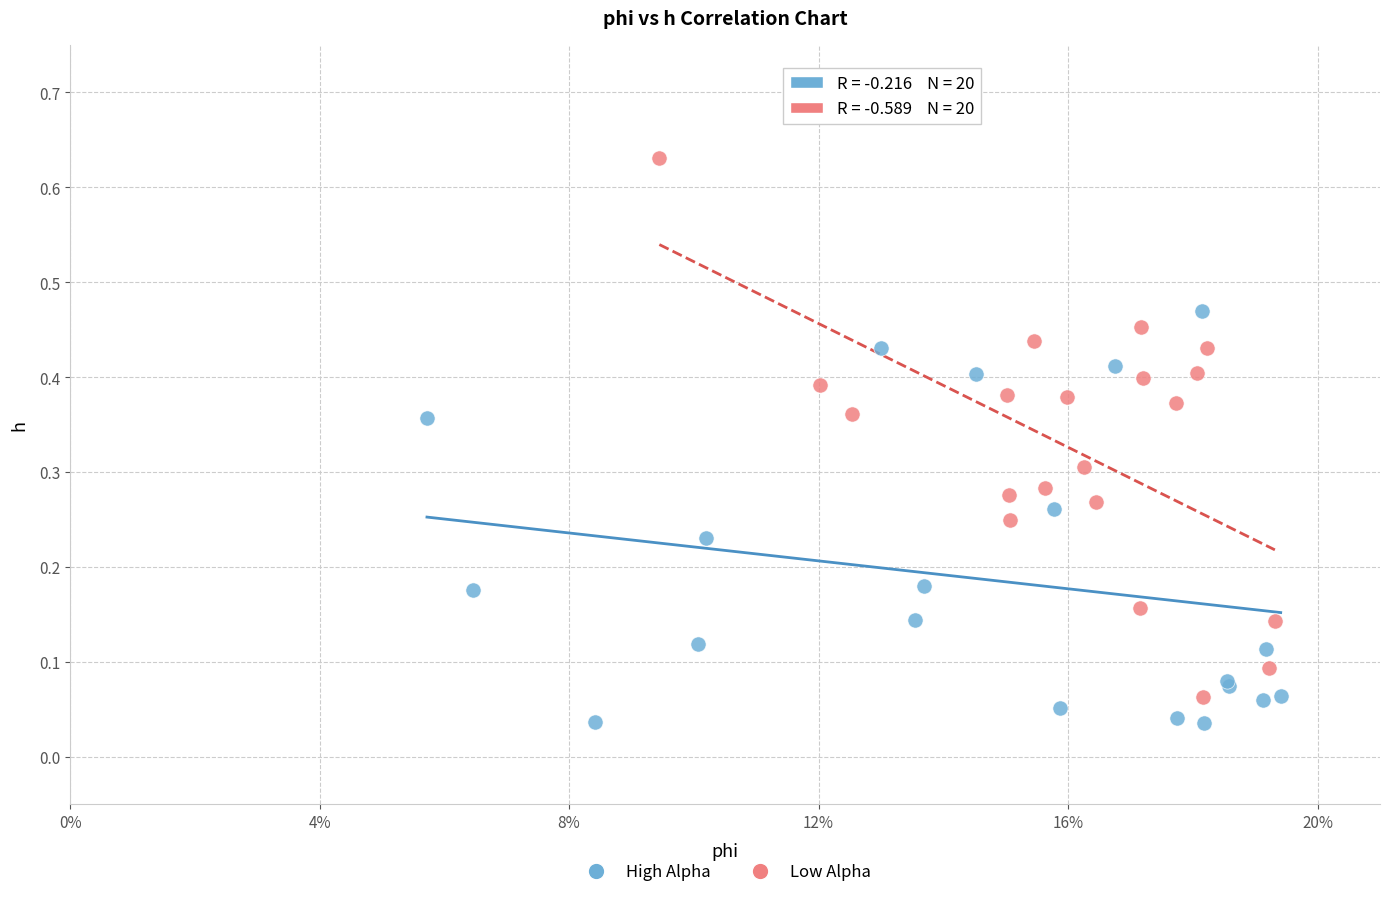

What are all the series names shown in the legend?

High Alpha, Low Alpha